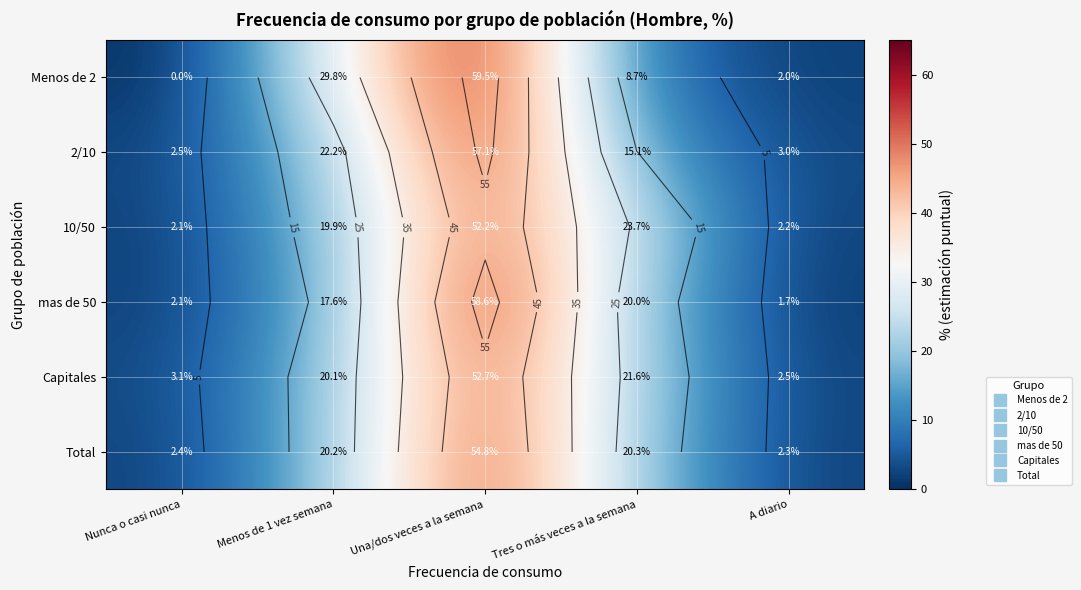

Which series has the widest spread of values?

Menos de 2